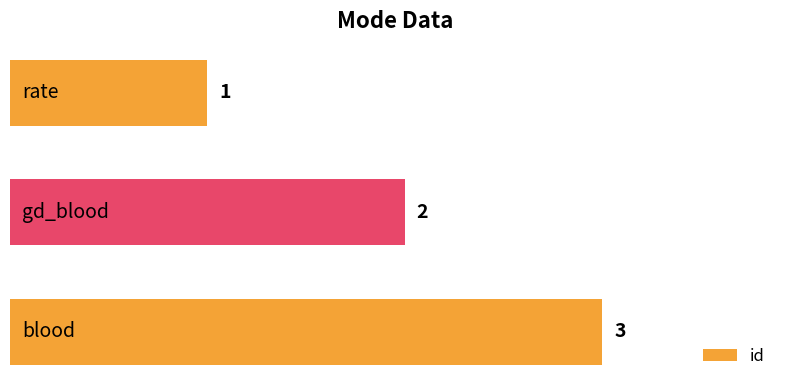

What is the value of the 2nd bar from the top?

2